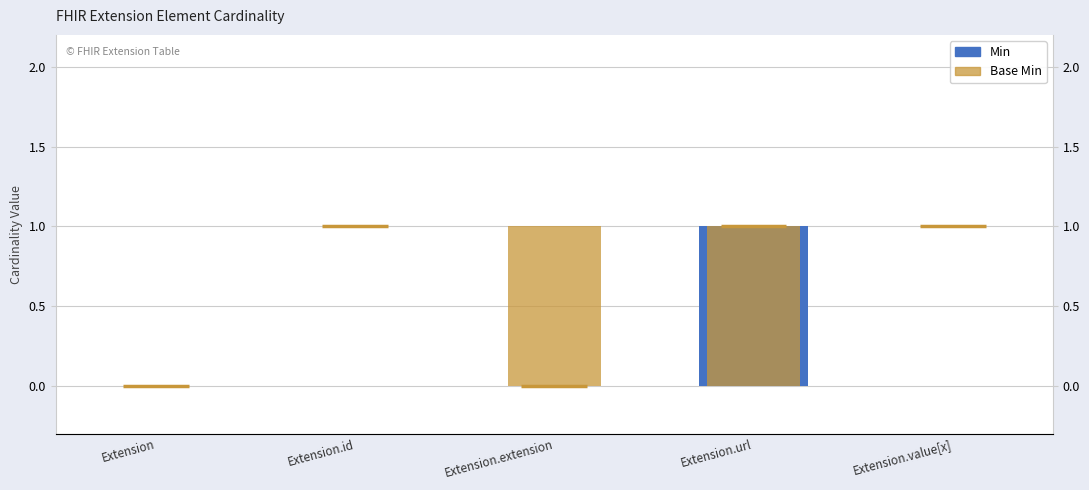

List the series in order of their overall mean, lowest first.

Min, Base Min